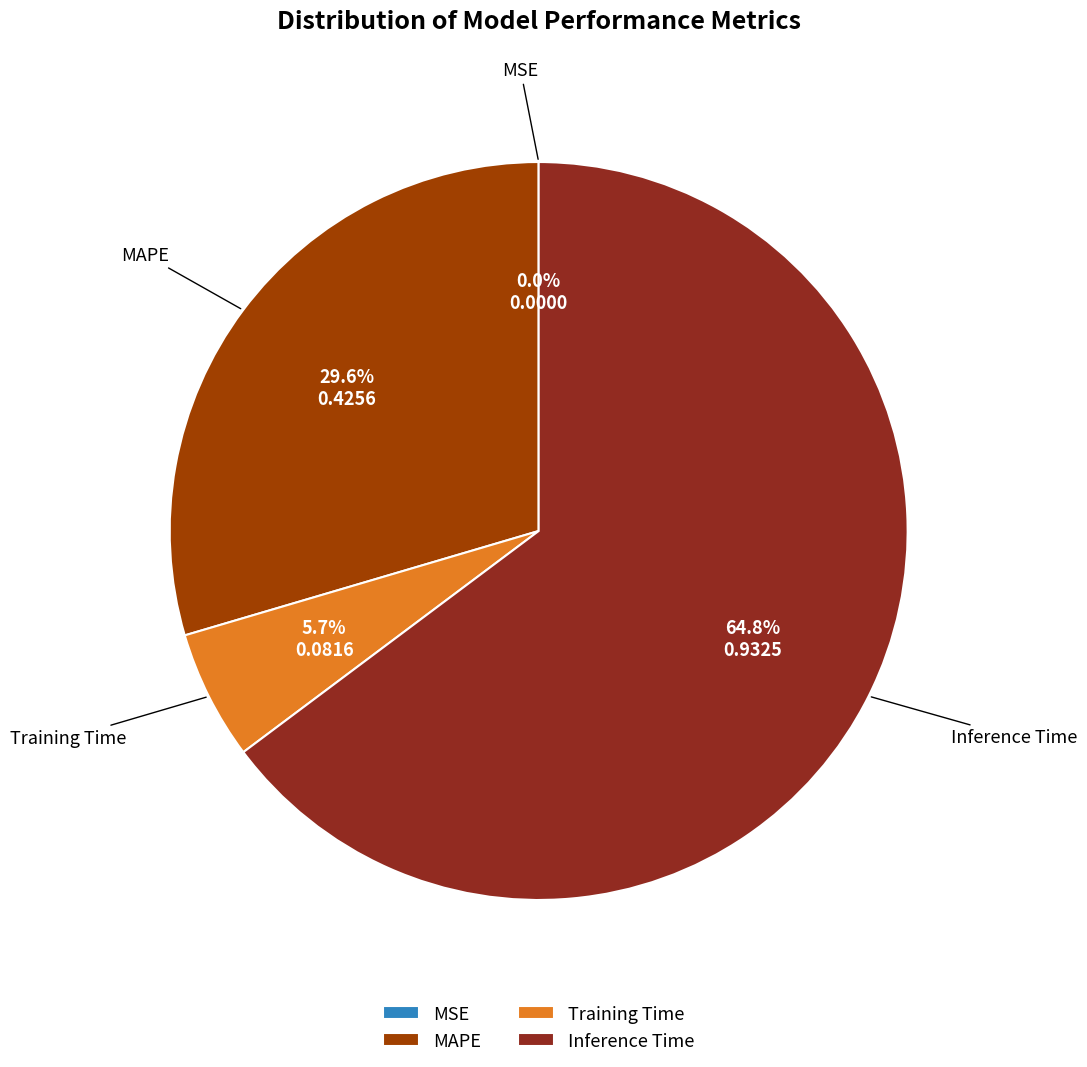

What is the majority slice?

Inference Time